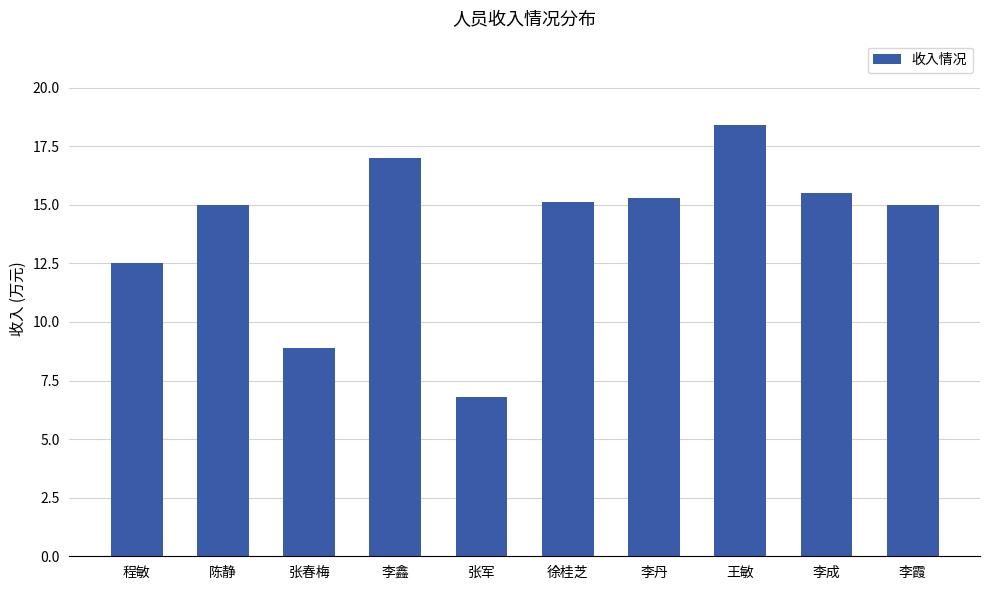

What is the ratio of the value at 徐桂芝 to the value at 程敏?

1.2